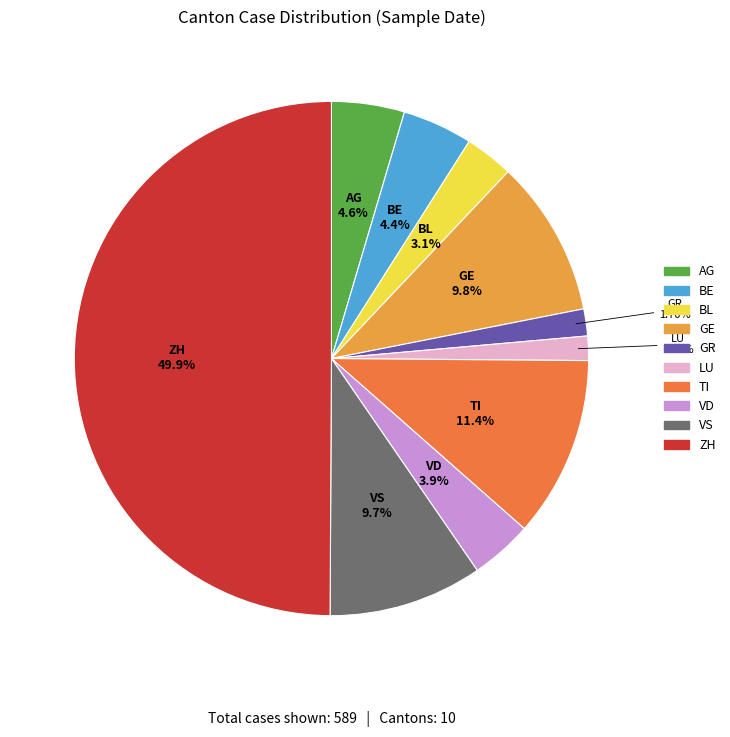

Does VD represent more than half of the total?

No